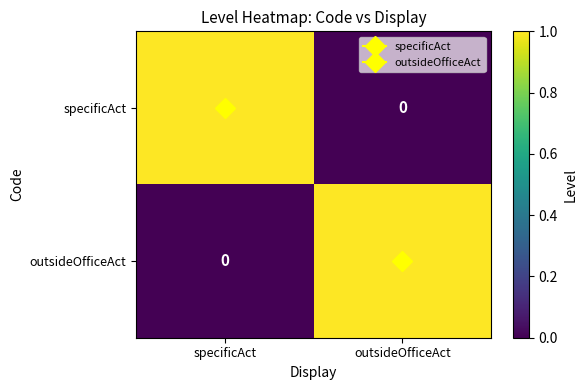

Rank the series at specificAct from lowest to highest value.

outsideOfficeAct, specificAct